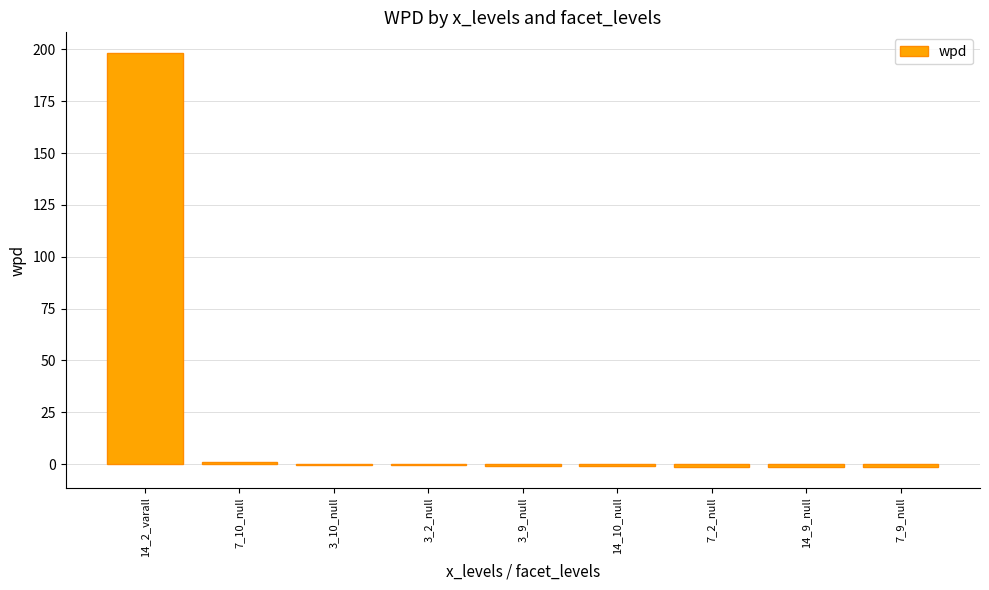

Which label corresponds to the largest value in the chart?

14_2_varall